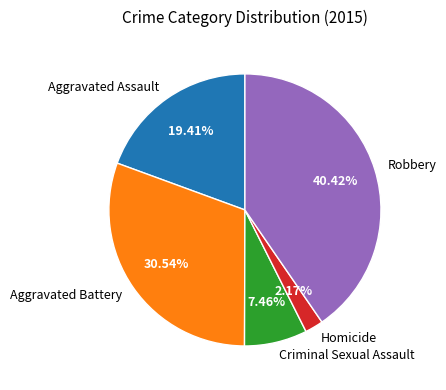

Rank the categories by value from highest to lowest.

Robbery, Aggravated Battery, Aggravated Assault, Criminal Sexual Assault, Homicide